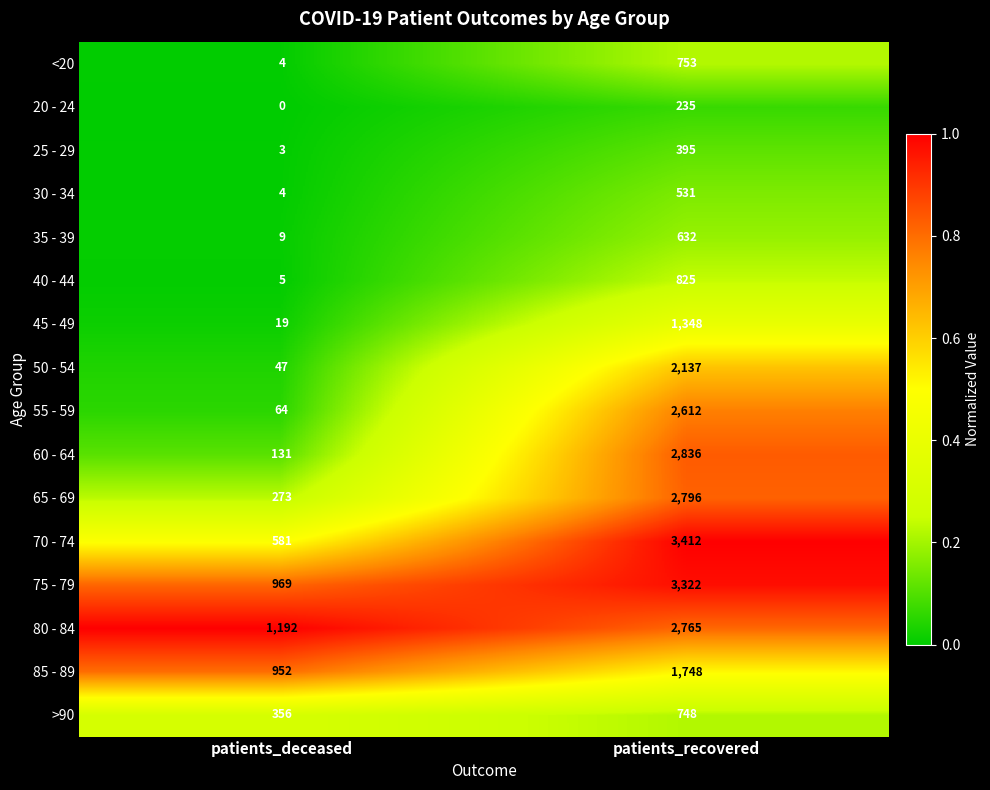

What is the total value across all series at patients_deceased?

4609